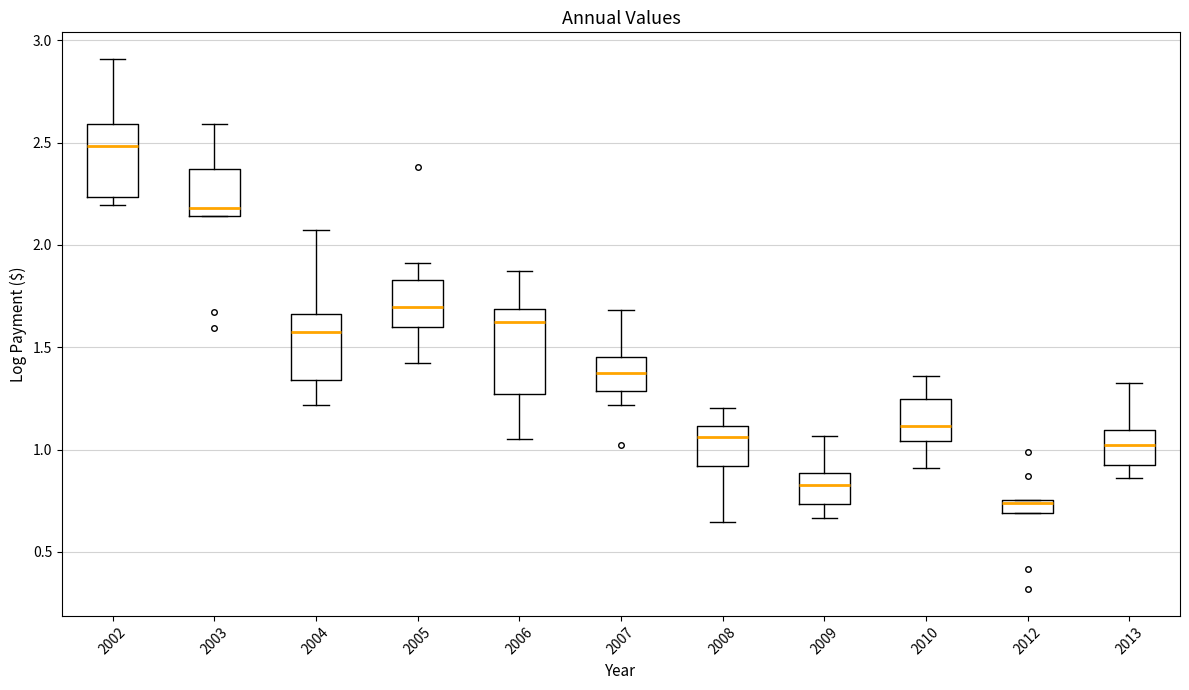

Where does the median line of the box at x = 2008 sit on the y-axis? The values are not printed on the chart, so give them approximately, as read against the axis.

1.05